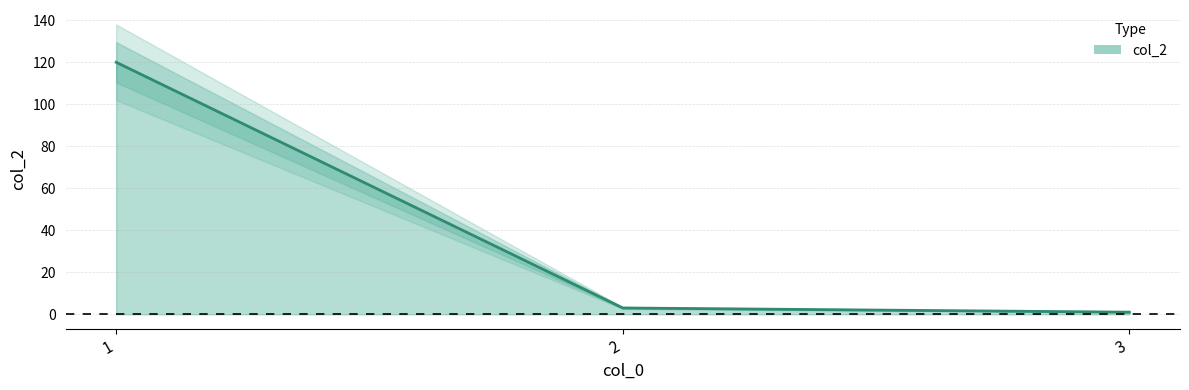

At which category does the chart reach its minimum across all series?

3